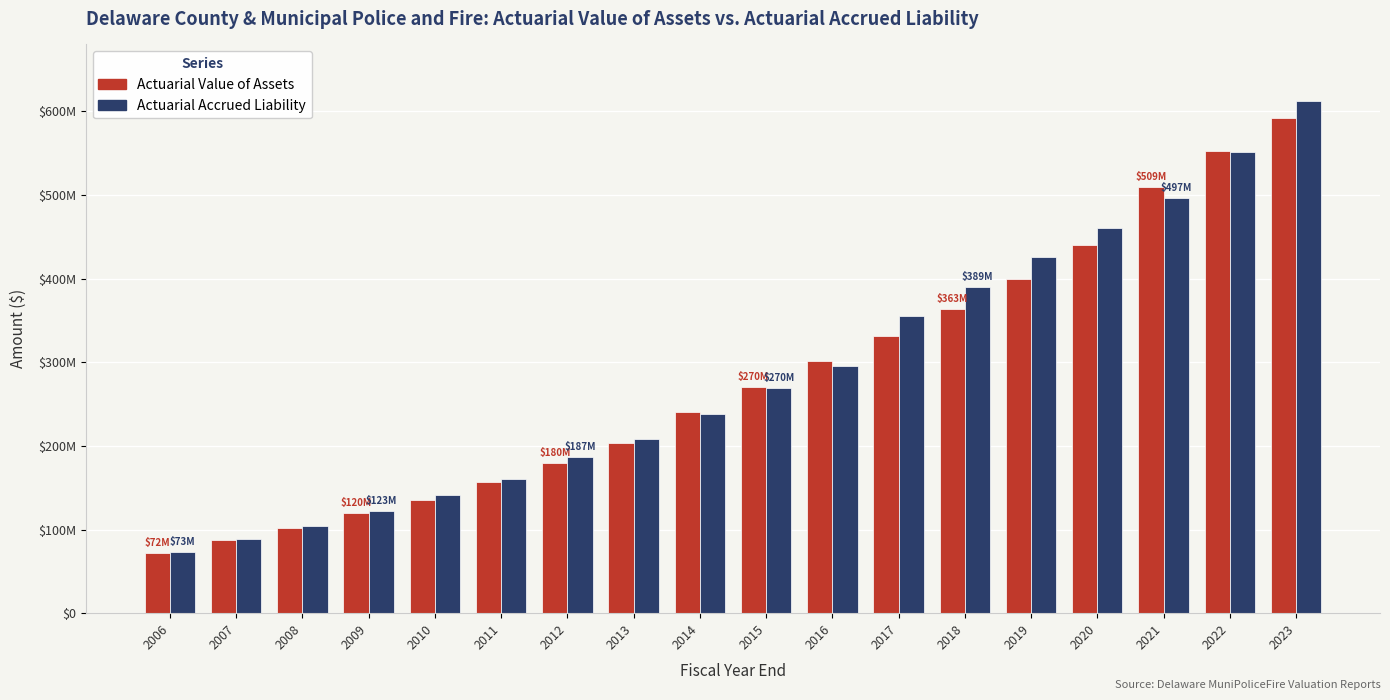

Does the chart contain any negative values?

No